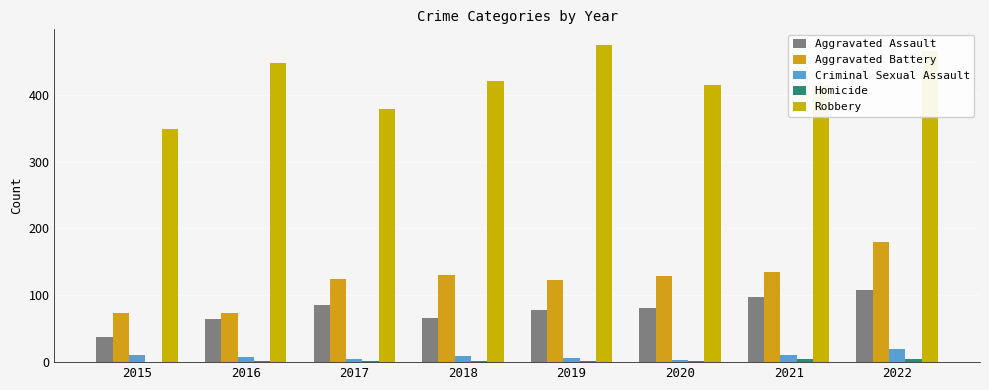

At which category is the sum across all series the highest?

2022